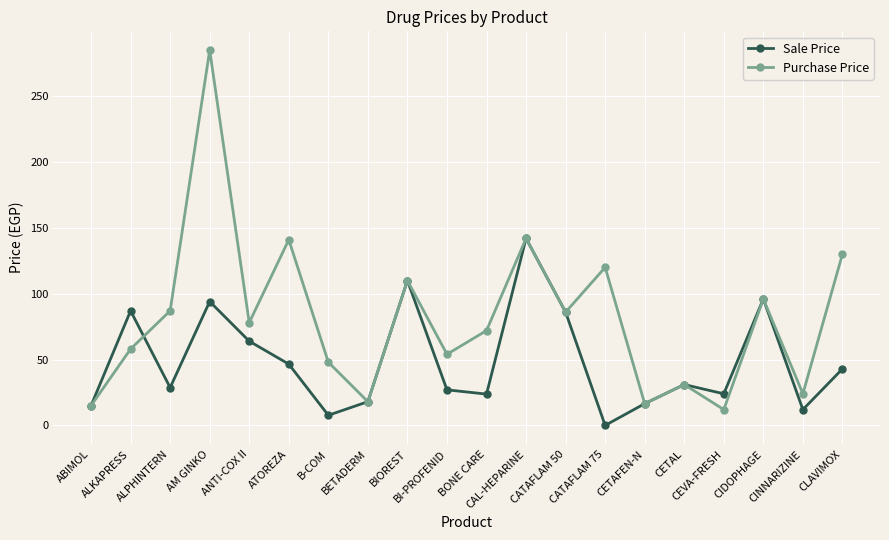

Which category has the highest value in the Purchase Price series?

AM GINKO